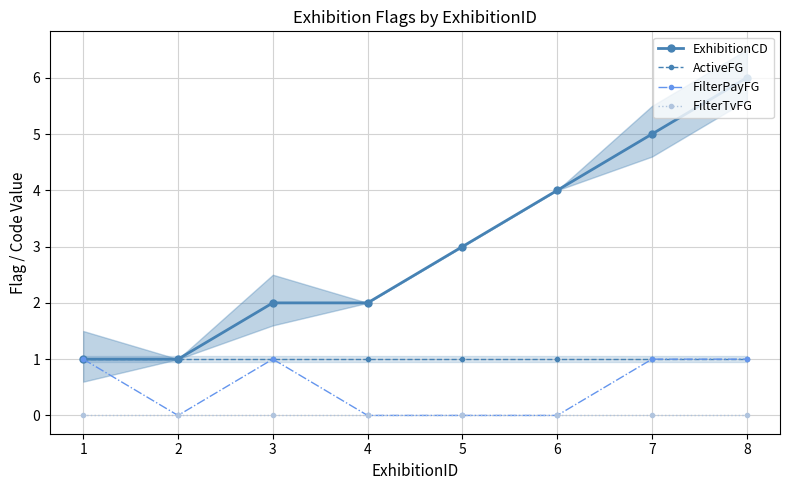

What are all the series names shown in the legend?

ExhibitionCD, ActiveFG, FilterPayFG, FilterTvFG